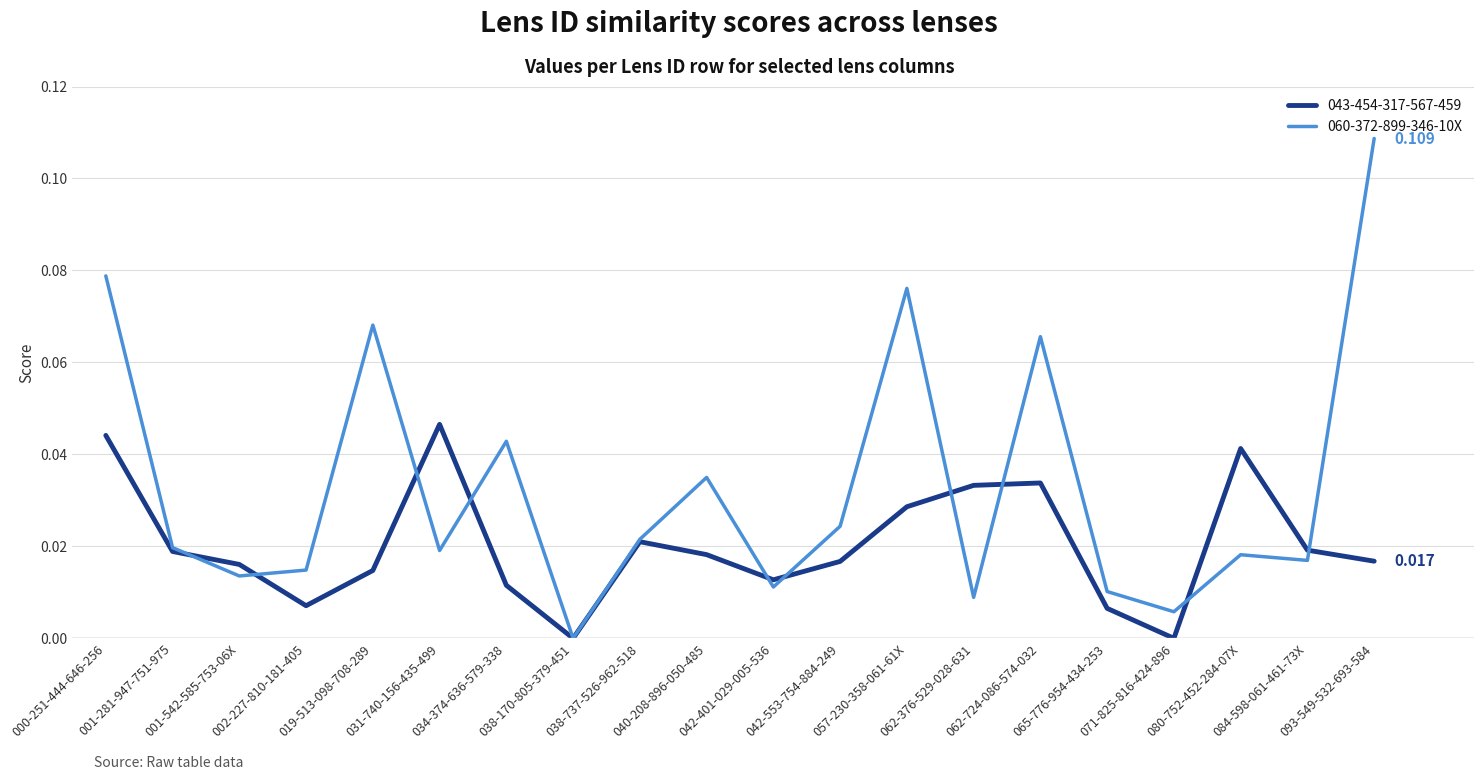

How many lines are shown in the chart?

2